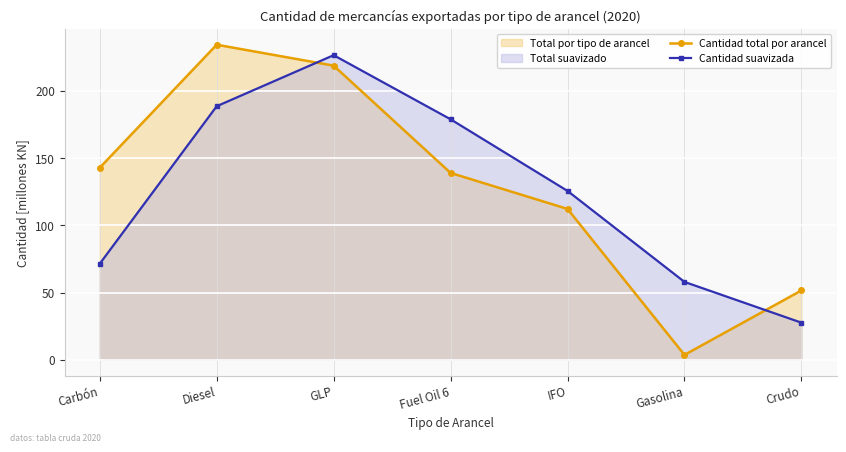

What is the average value of the Cantidad suavizada series?

125.2